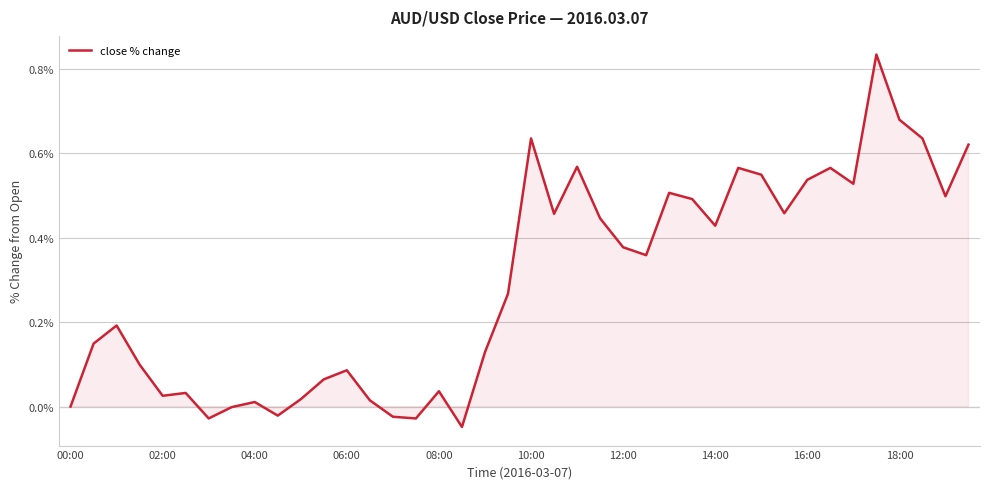

Is this an area chart (filled region under the line)?

Yes